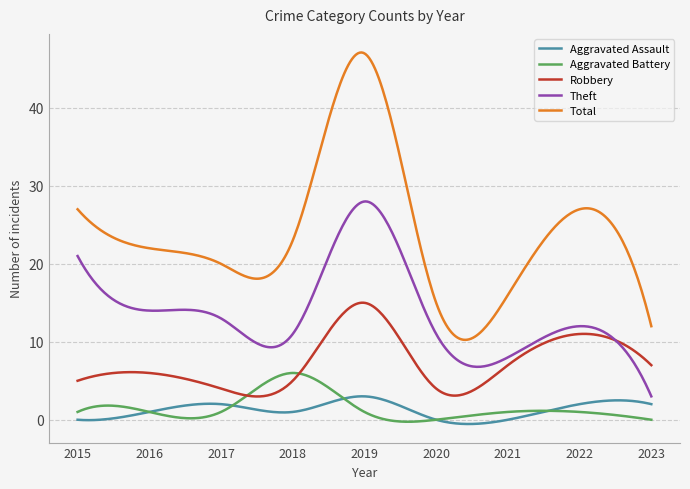

Count the number of categories in the chart.

300